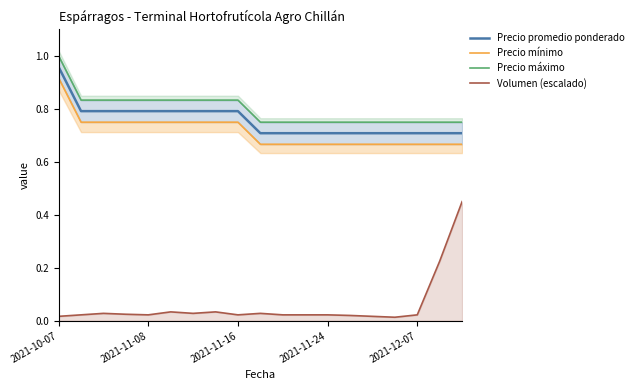

The value of Precio promedio ponderado at 2021-11-24 is 0.7. True or false?

True